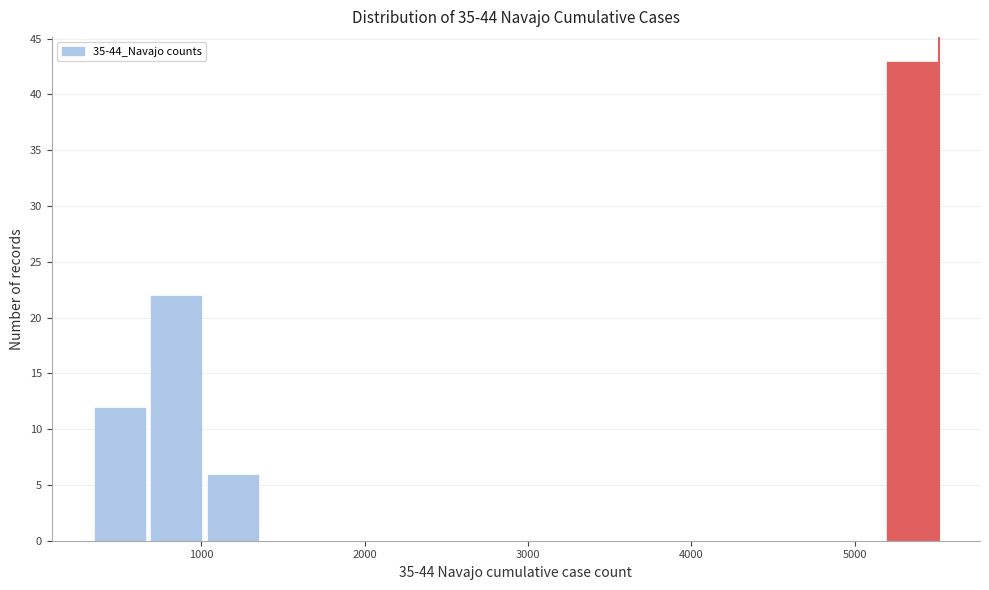

Read against the x-axis, roughly where is the centre of the tallest bar?

5300